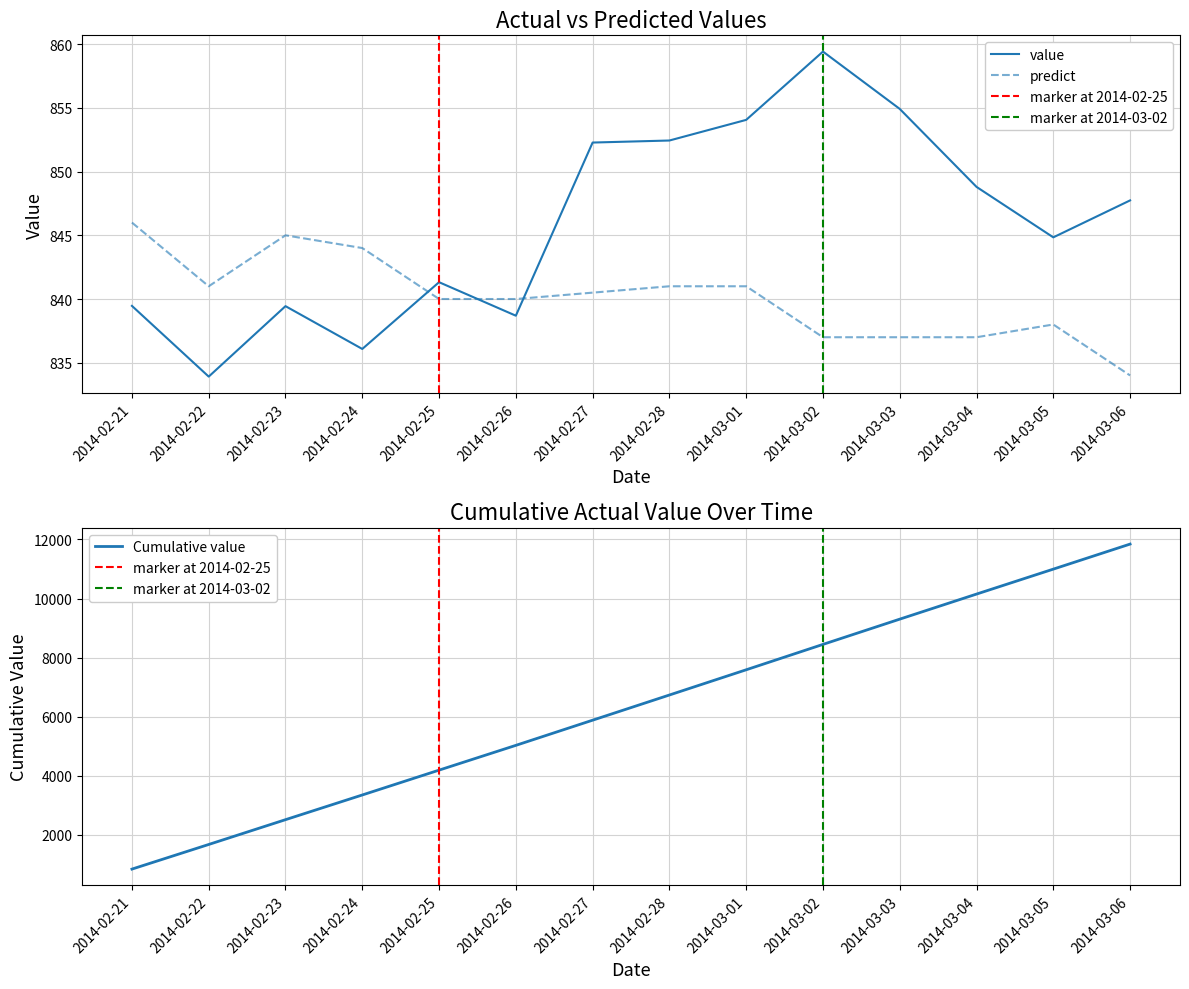

What is the difference between the second highest and minimum values in the value series?

21.0